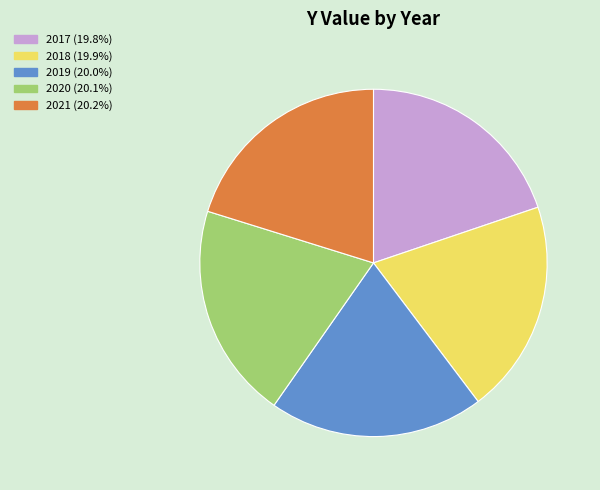

Does any single category account for the majority?

No